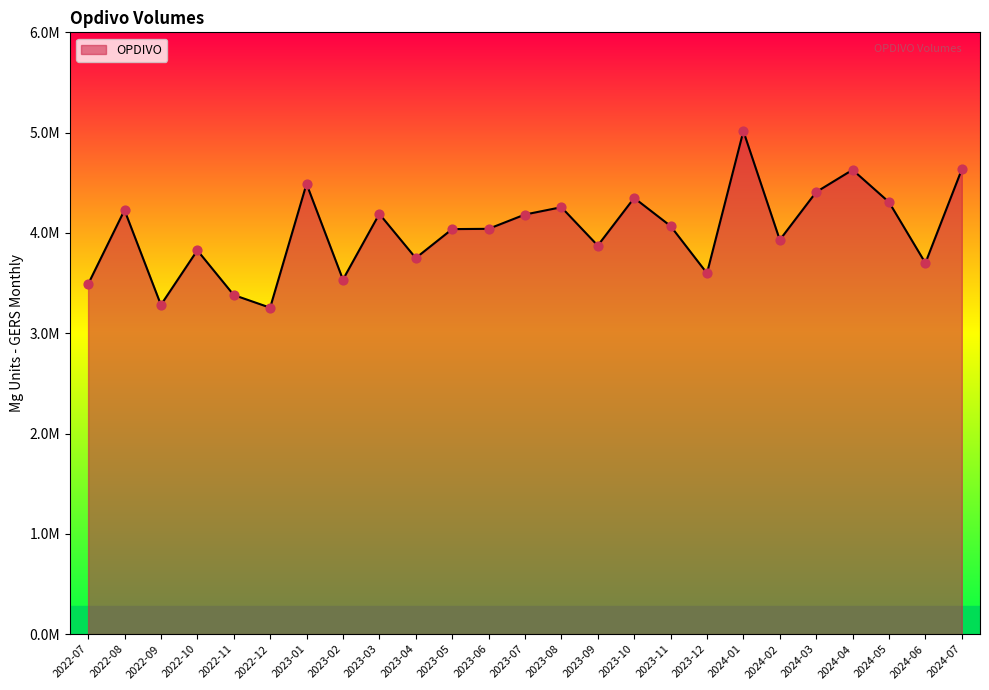

What is the change in value from 2023-07 to 2023-12?

-585335.2